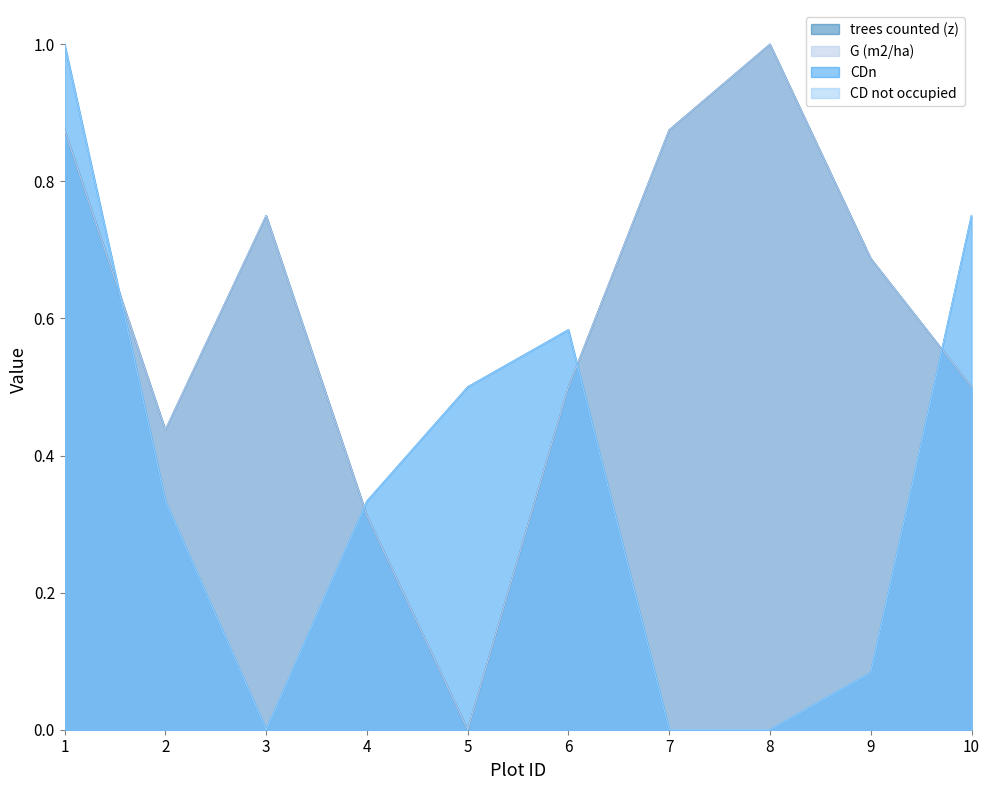

Reading left to right, list all the values displayed in this chart.

trees counted (z): 1=0.9	2=0.4	3=0.8	4=0.3	5=0.0	6=0.5	7=0.9	8=1.0	9=0.7	10=0.5
G (m2/ha): 1=0.9	2=0.4	3=0.8	4=0.3	5=0.0	6=0.5	7=0.9	8=1.0	9=0.7	10=0.5
CDn: 1=1.0	2=0.3	3=0.0	4=0.3	5=0.5	6=0.6	7=0.0	8=0.0	9=0.1	10=0.8
CD not occupied: 1=1.0	2=0.3	3=0.0	4=0.3	5=0.5	6=0.6	7=0.0	8=0.0	9=0.1	10=0.7